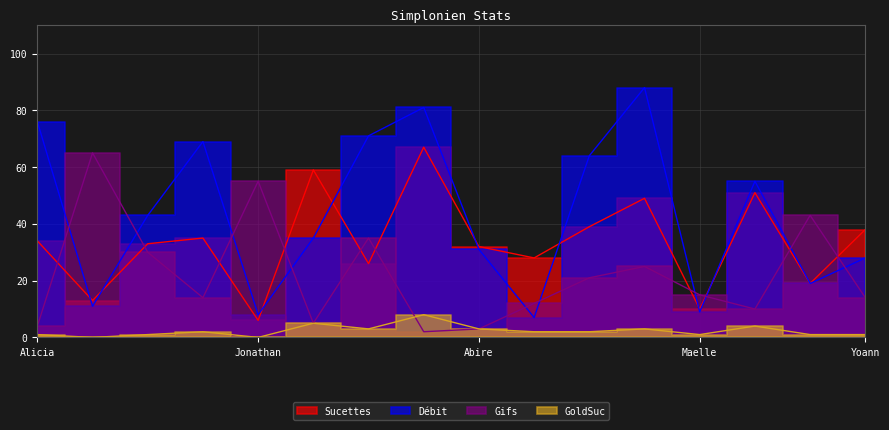

Which series has the widest spread of values?

Débit